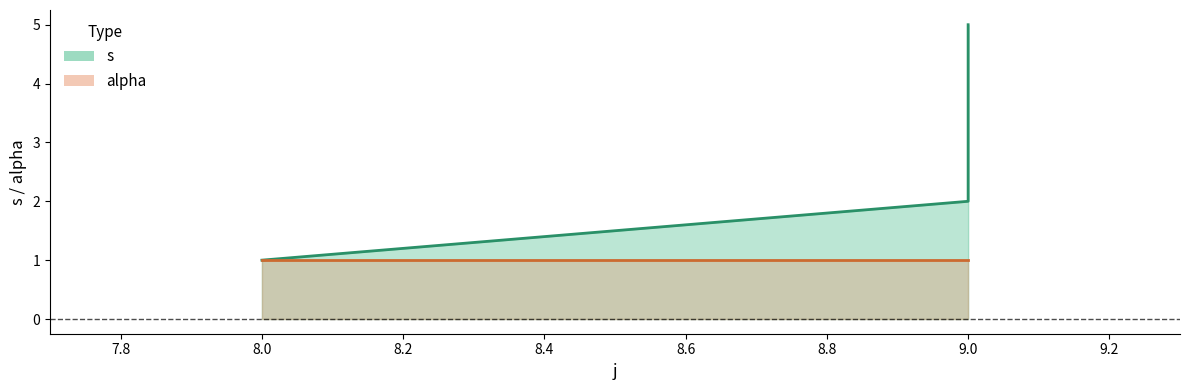

Where is the data nearest to the value 3?

9